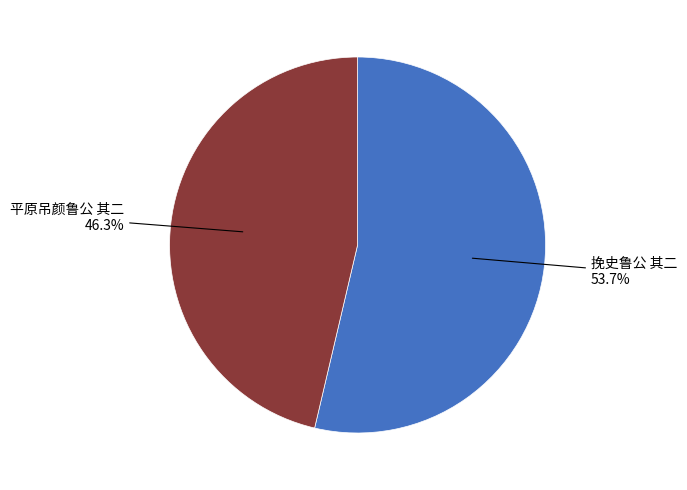

To the nearest percent, what is the average slice percentage?

50%